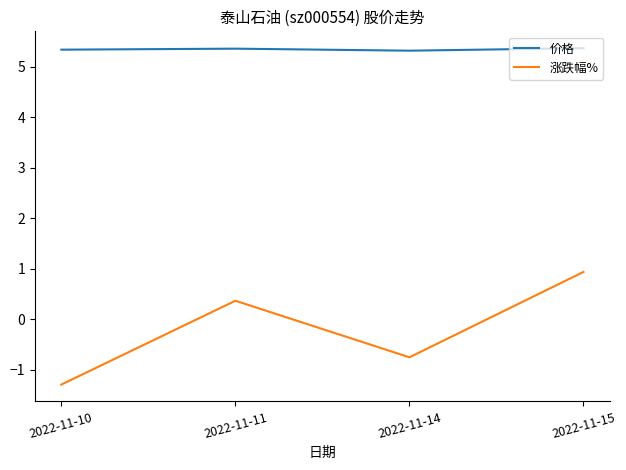

Between 2022-11-11 and 2022-11-15, which series saw the biggest shift?

涨跌幅%